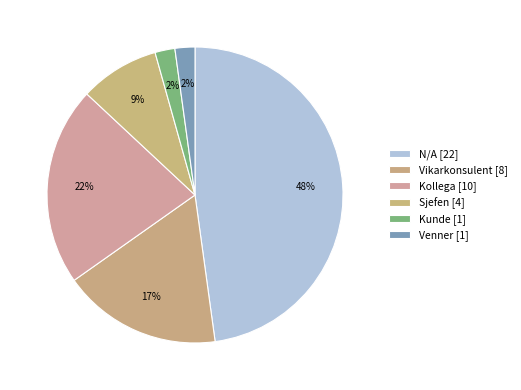

How many segments does this pie chart have?

6